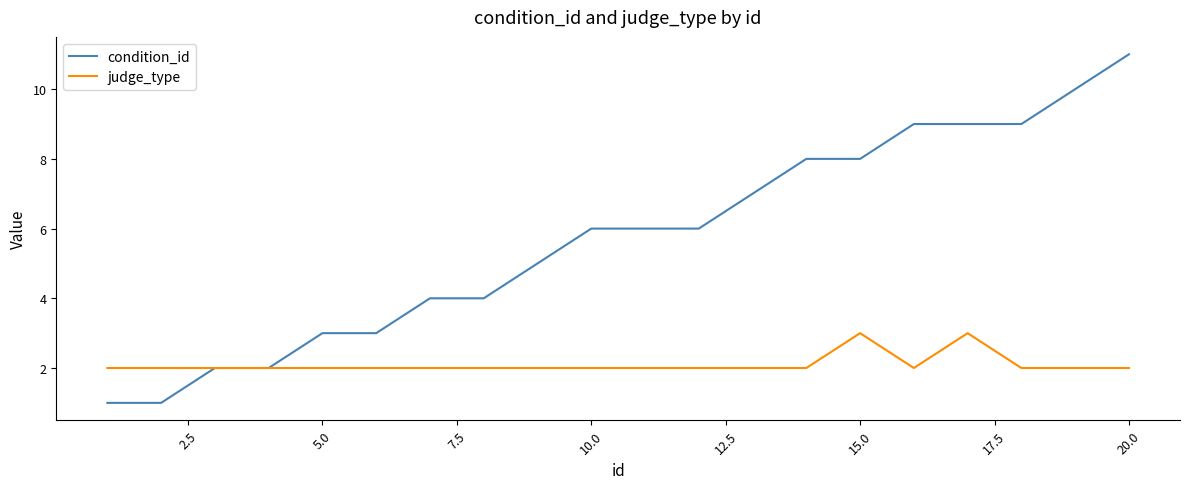

Reading left to right, what are all the values shown in this chart?

condition_id: 1	1	2	2	3	3	4	4	5	6	6	6	7	8	8	9	9	9	10	11
judge_type: 2	2	2	2	2	2	2	2	2	2	2	2	2	2	3	2	3	2	2	2